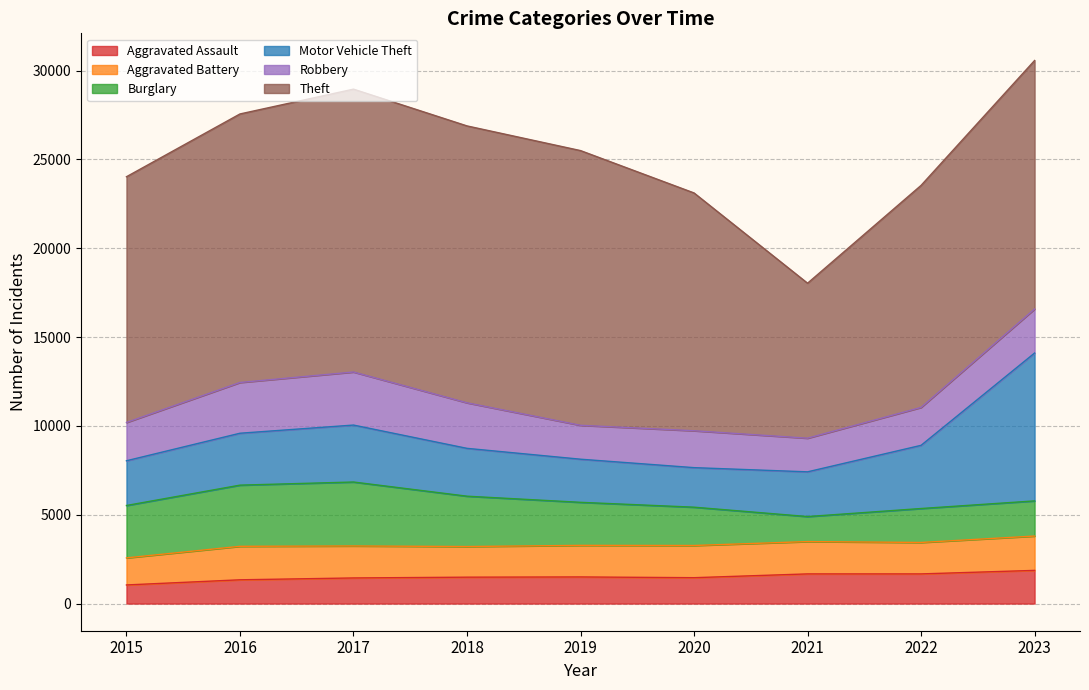

At which label does Burglary first exceed 2424?

2015